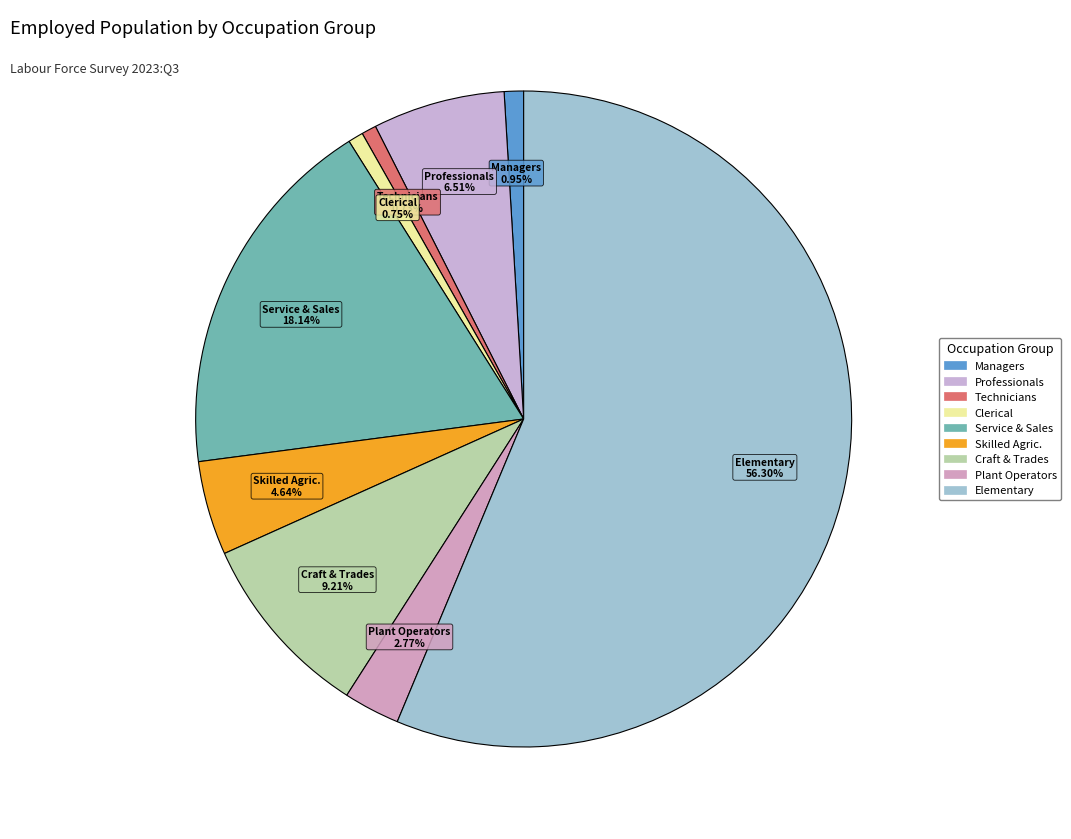

What is the largest slice in the pie chart?

Elementary